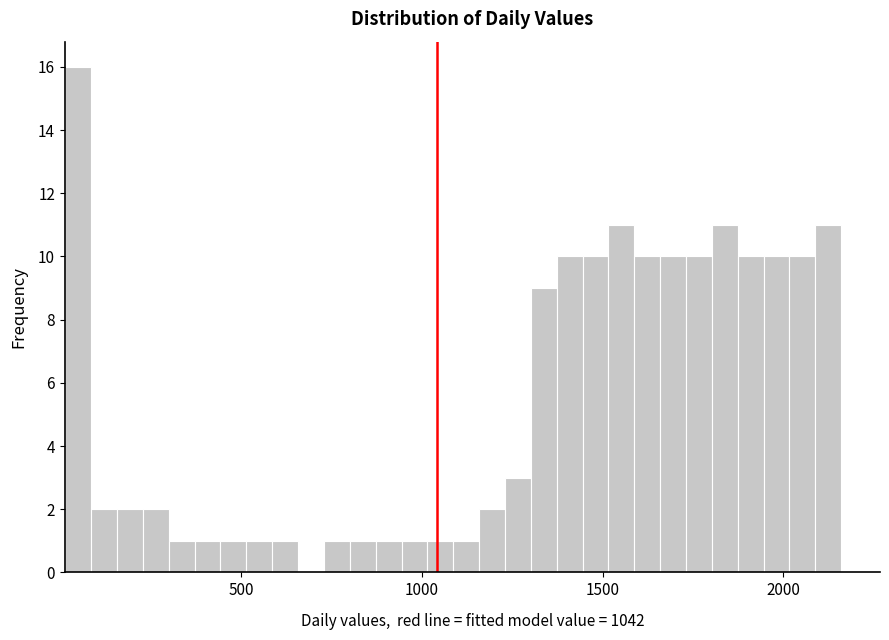

Read against the x-axis, roughly where is the centre of the tallest bar?

50